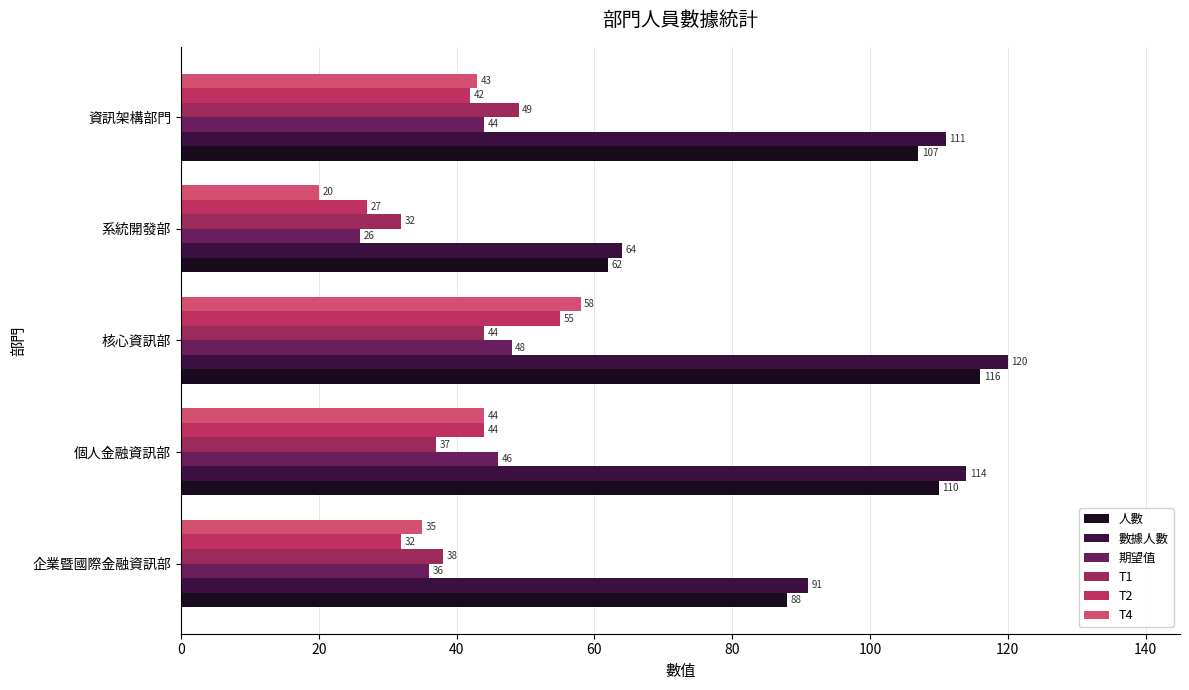

Which series has the widest spread of values?

數據人數